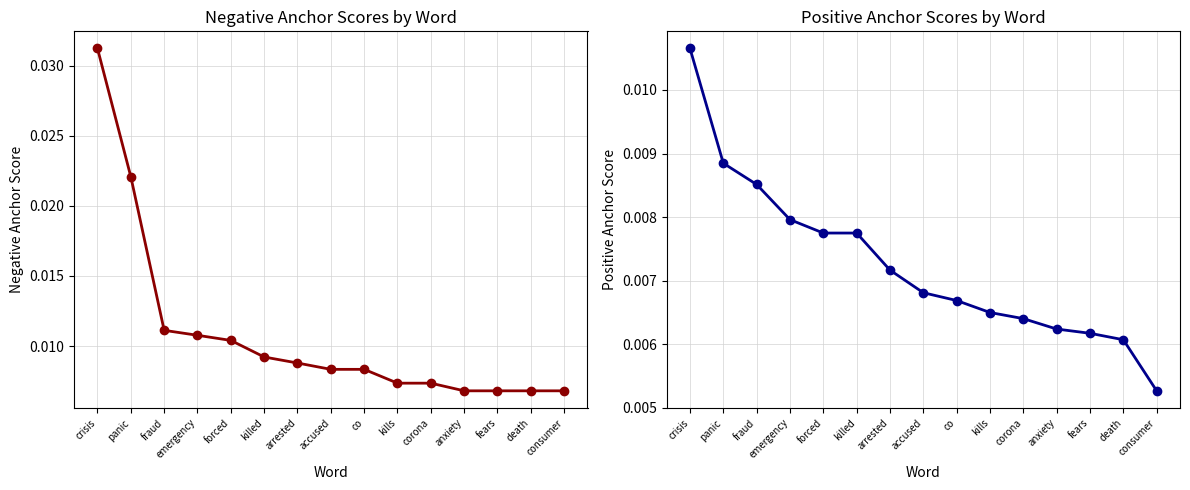

True or false: anchor_pos and anchor_neg intersect in this chart.

False